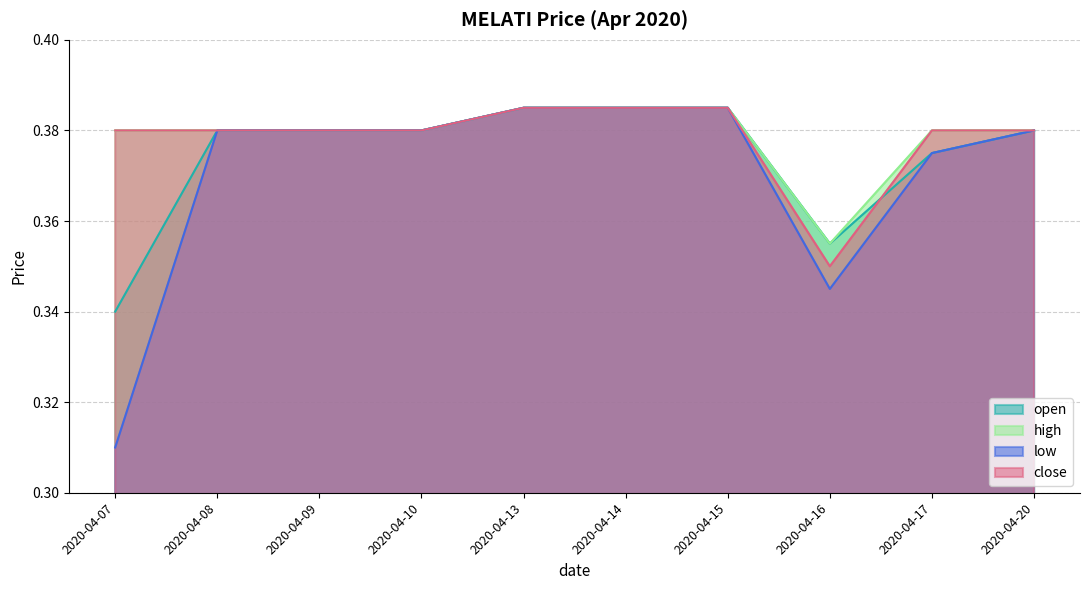

At 2020-04-15, list the series in order from largest to smallest.

open, high, low, close